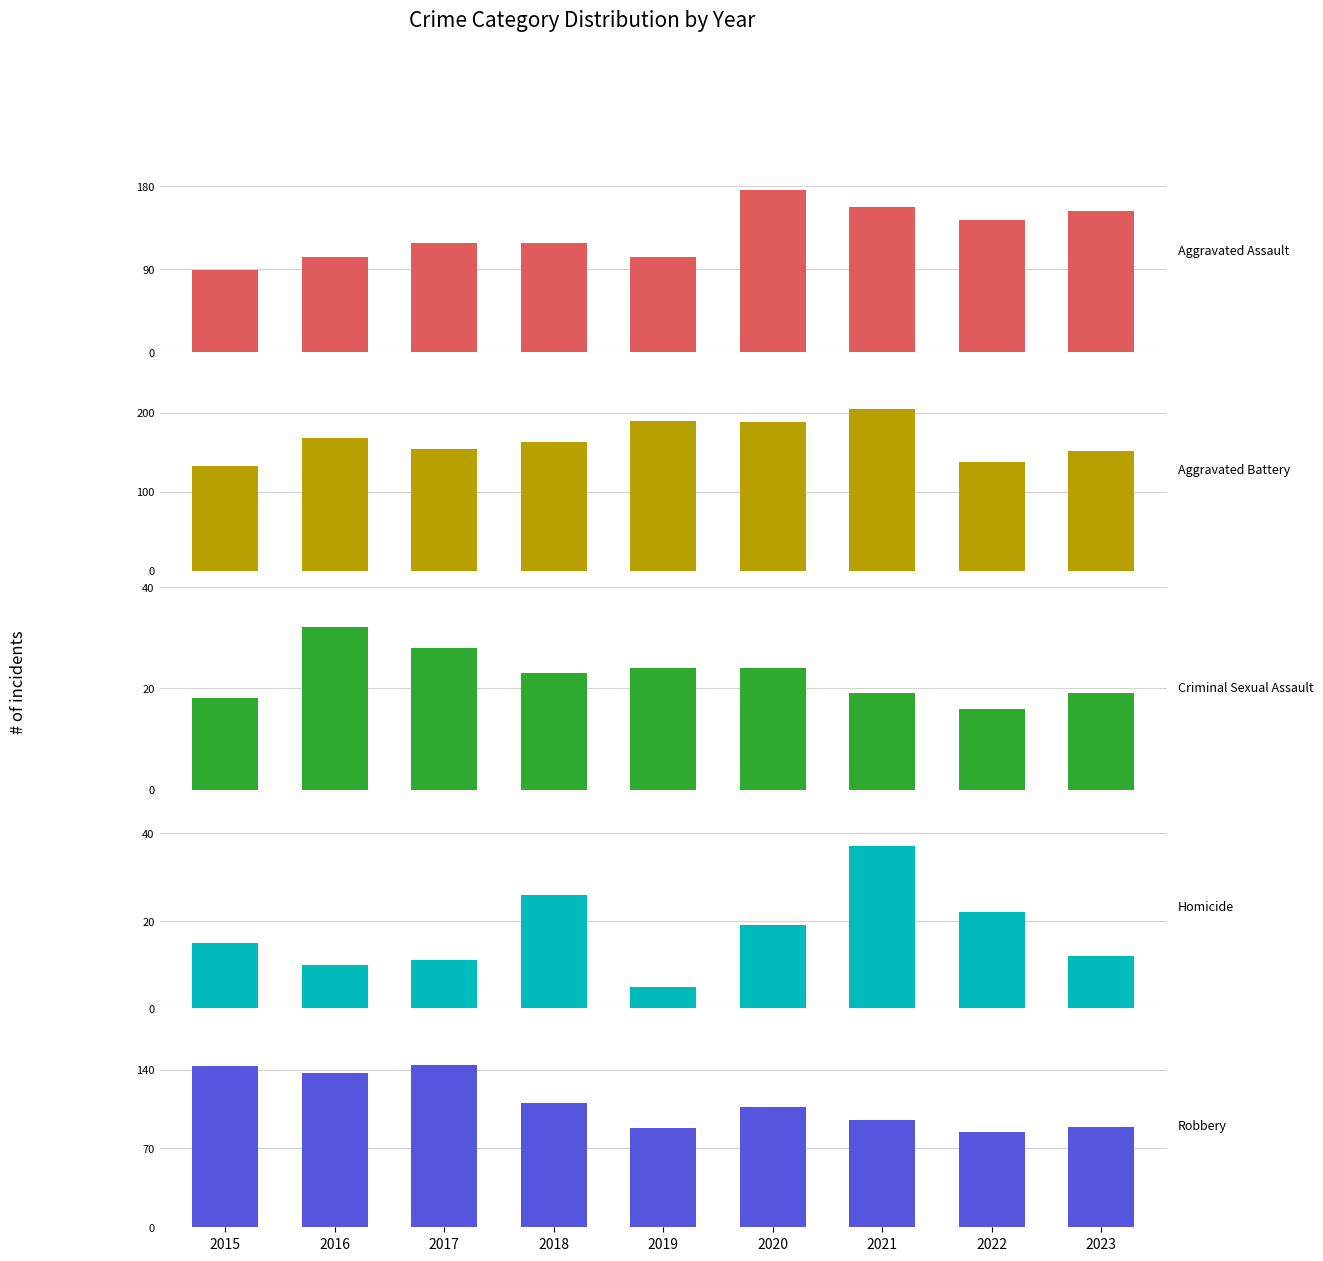

The Criminal Sexual Assault series shows 19 at 2021. True or false?

True